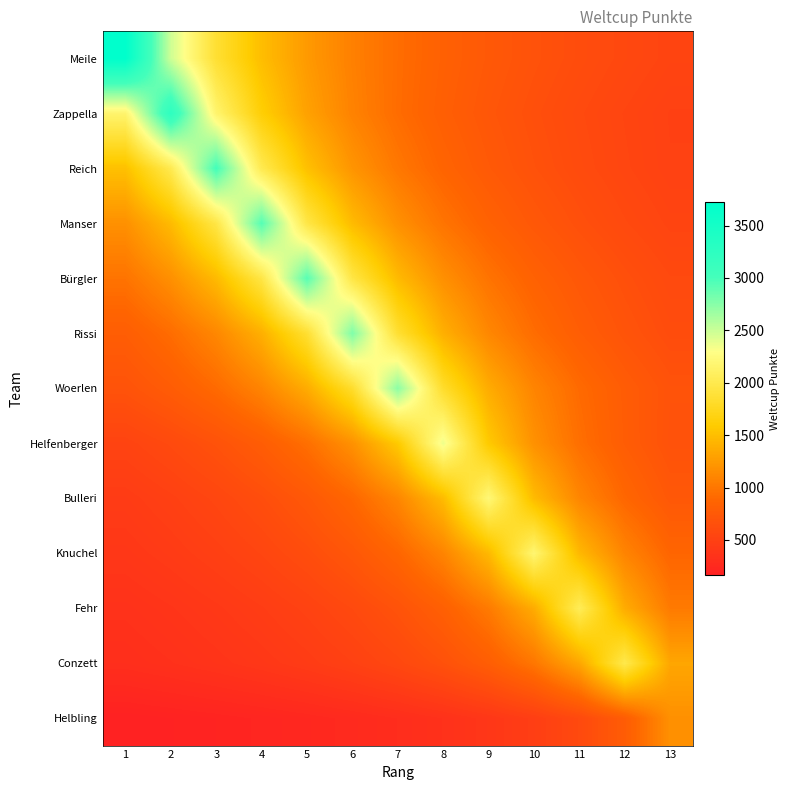

Reading left to right, extract all data points from this chart.

Meile: 1=3723.0	2=2482.0	3=1861.5	4=1489.2	5=1241.0	6=1063.7	7=930.8	8=827.3	9=744.6	10=676.9	11=620.5	12=572.8	13=531.9
Zappella: 1=2160.7	2=3241.0	3=2160.7	4=1620.5	5=1296.4	6=1080.3	7=926.0	8=810.2	9=720.2	10=648.2	11=589.3	12=540.2	13=498.6
Reich: 1=1509.0	2=2012.0	3=3018.0	4=2012.0	5=1509.0	6=1207.2	7=1006.0	8=862.3	9=754.5	10=670.7	11=603.6	12=548.7	13=503.0
Manser: 1=1176.8	2=1471.0	3=1961.3	4=2942.0	5=1961.3	6=1471.0	7=1176.8	8=980.7	9=840.6	10=735.5	11=653.8	12=588.4	13=534.9
Bürgler: 1=977.0	2=1172.4	3=1465.5	4=1954.0	5=2931.0	6=1954.0	7=1465.5	8=1172.4	9=977.0	10=837.4	11=732.8	12=651.3	13=586.2
Rissi: 1=795.7	2=928.3	3=1114.0	4=1392.5	5=1856.7	6=2785.0	7=1856.7	8=1392.5	9=1114.0	10=928.3	11=795.7	12=696.2	13=618.9
Woerlen: 1=683.8	2=781.4	3=911.7	4=1094.0	5=1367.5	6=1823.3	7=2735.0	8=1823.3	9=1367.5	10=1094.0	11=911.7	12=781.4	13=683.8
Helfenberger: 1=525.6	2=591.2	3=675.7	4=788.3	5=946.0	6=1182.5	7=1576.7	8=2365.0	9=1576.7	10=1182.5	11=946.0	12=788.3	13=675.7
Bulleri: 1=442.4	2=491.6	3=553.0	4=632.0	5=737.3	6=884.8	7=1106.0	8=1474.7	9=2212.0	10=1474.7	11=1106.0	12=884.8	13=737.3
Knuchel: 1=396.9	2=436.6	3=485.1	4=545.8	5=623.7	6=727.7	7=873.2	8=1091.5	9=1455.3	10=2183.0	11=1455.3	12=1091.5	13=873.2
Fehr: 1=341.5	2=372.5	3=409.8	4=455.3	5=512.2	6=585.4	7=683.0	8=819.6	9=1024.5	10=1366.0	11=2049.0	12=1366.0	13=1024.5
Conzett: 1=306.8	2=332.3	3=362.5	4=398.8	5=443.1	6=498.5	7=569.7	8=664.7	9=797.6	10=997.0	11=1329.3	12=1994.0	13=1329.3
Helbling: 1=167.7	2=180.6	3=195.7	4=213.5	5=234.8	6=260.9	7=293.5	8=335.4	9=391.3	10=469.6	11=587.0	12=782.7	13=1174.0